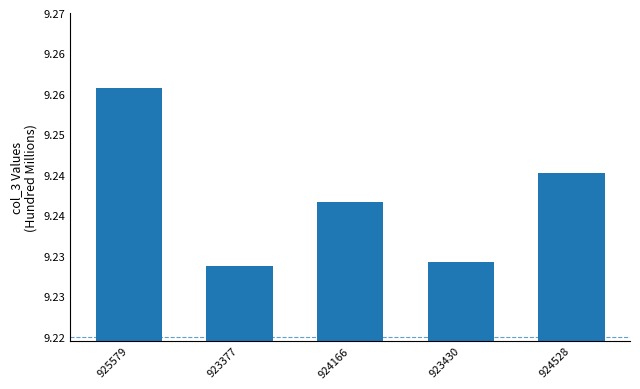

At which label is the value closest to 924478185?

924528